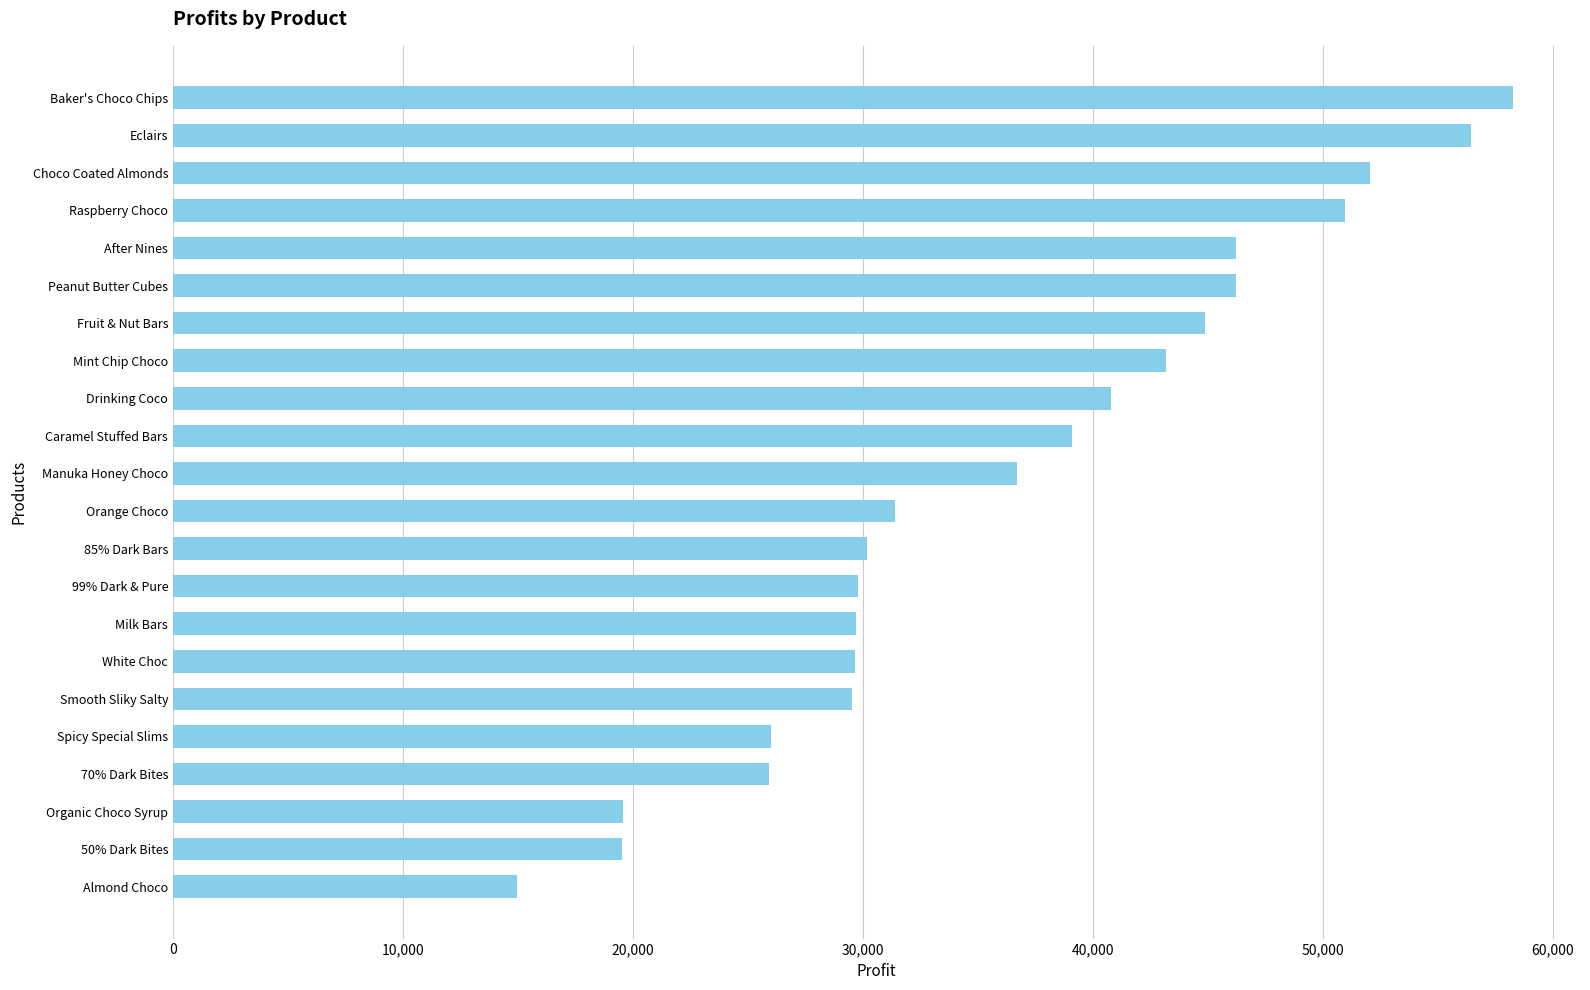

Between Mint Chip Choco and 70% Dark Bites, which is larger?

Mint Chip Choco